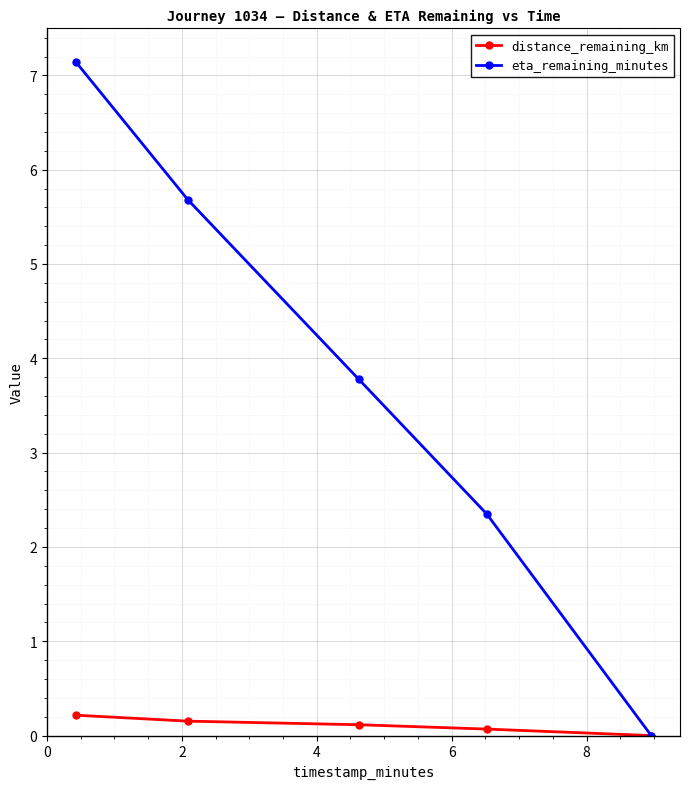

Which series has the largest total across all categories?

eta_remaining_minutes